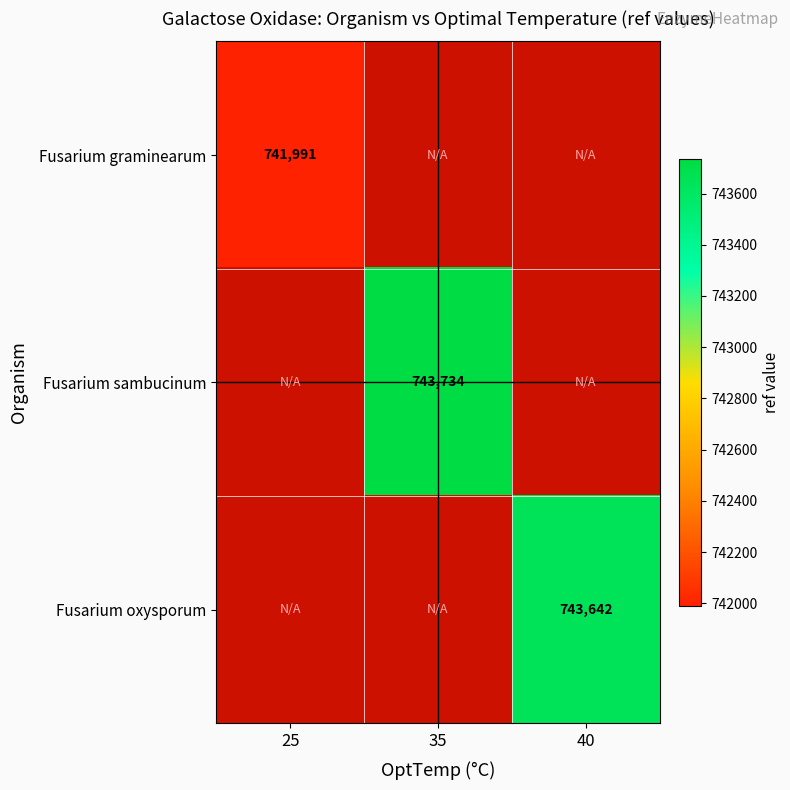

The Fusarium graminearum series shows 429950 at 25. True or false?

False